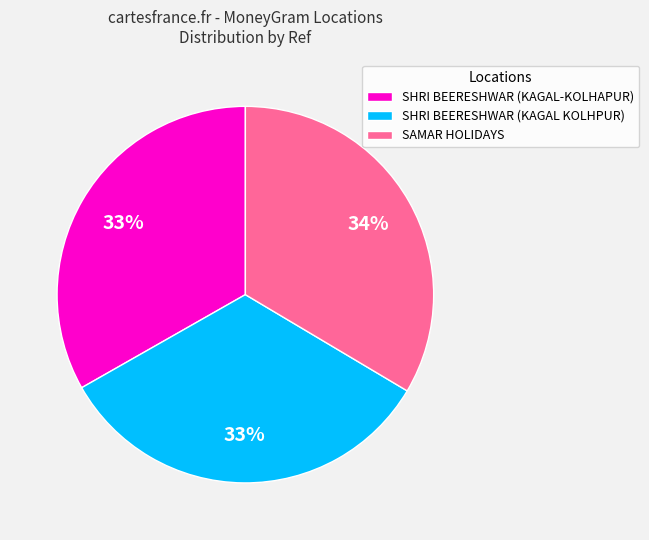

The SAMAR HOLIDAYS slice represents 43% of the pie. True or false?

False